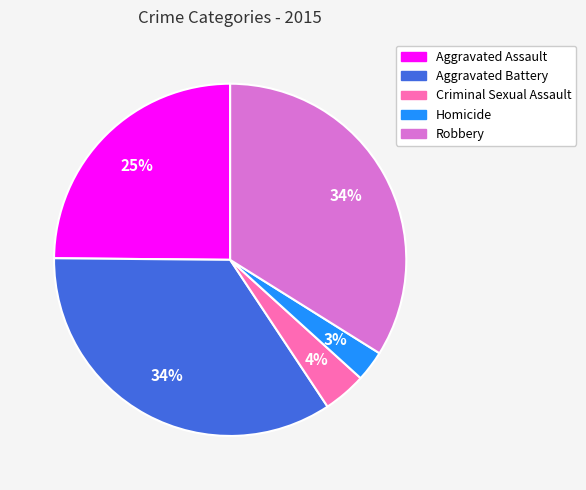

True or false: Robbery accounts for 27% of the total.

False